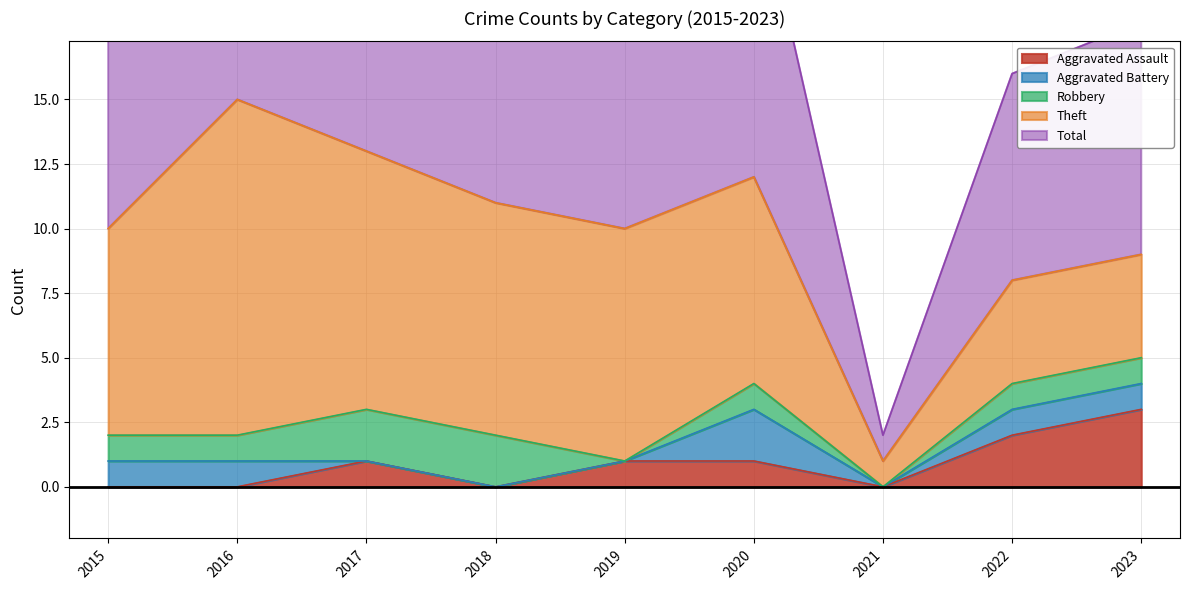

How many data points in Total are less than 10?

3